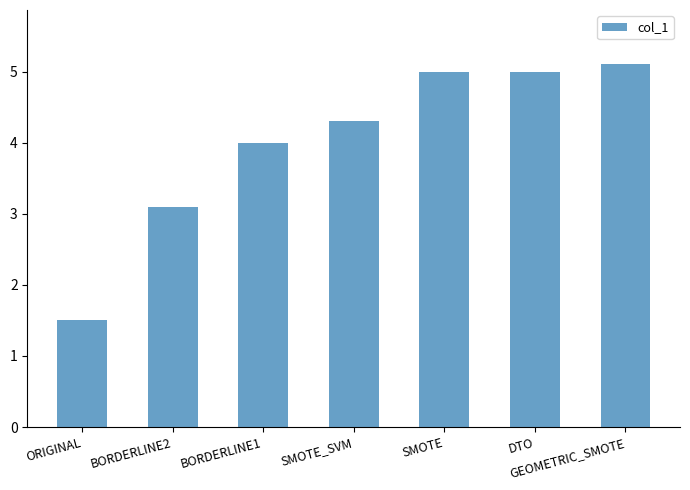

At which label is the value closest to 3?

BORDERLINE2